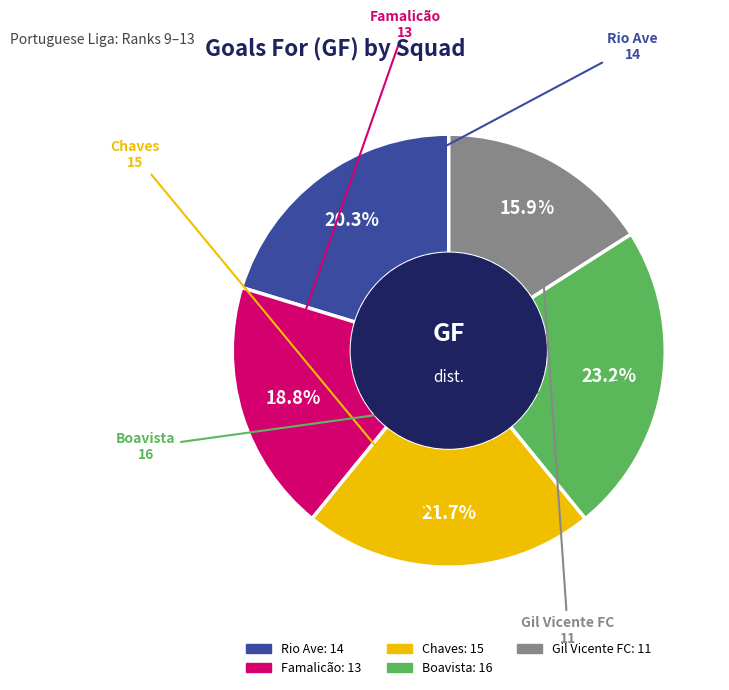

What portion of the pie excludes Boavista?

76.8%